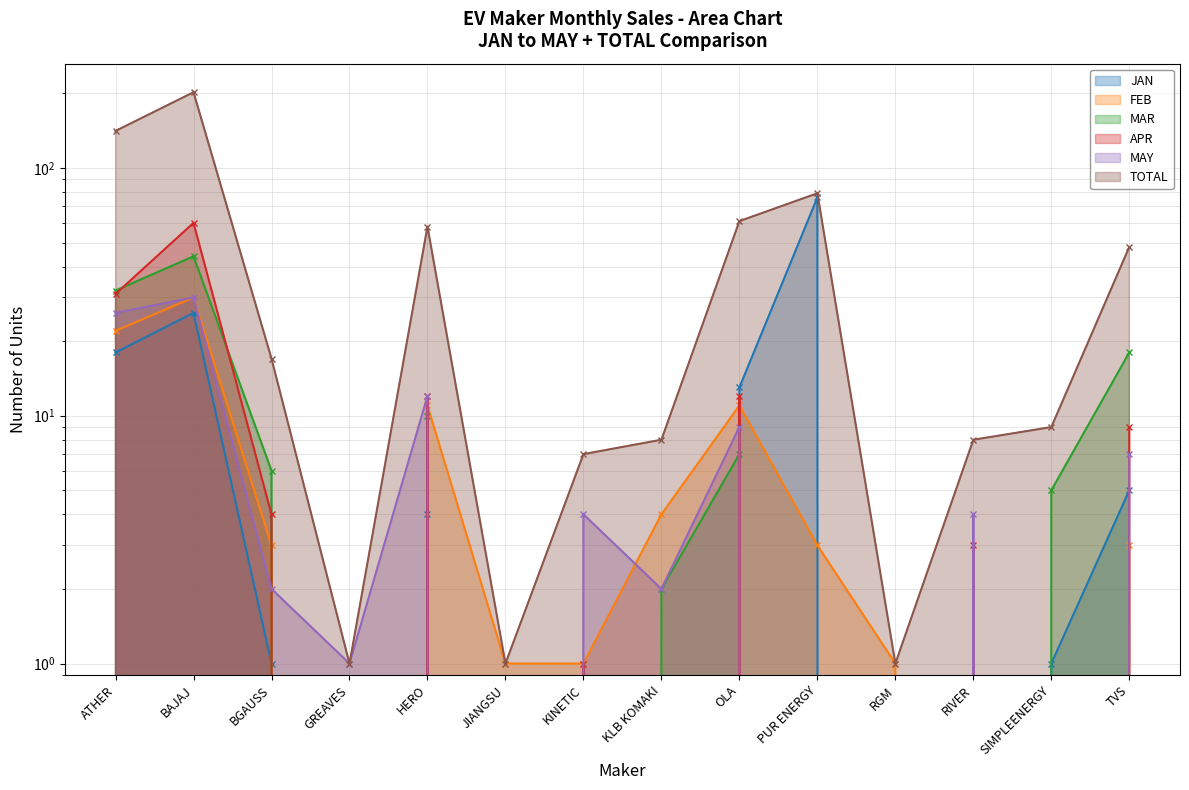

What is the difference between the maximum and minimum values in the FEB series?

30